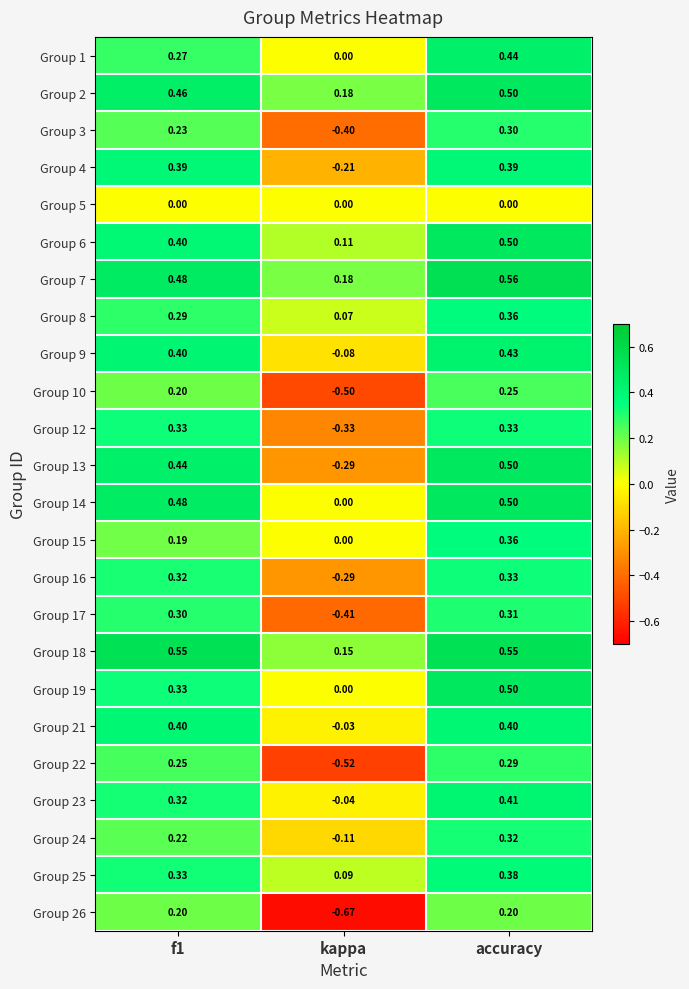

Is the value of Group 8 at kappa greater than the value of Group 14 at kappa?

Yes